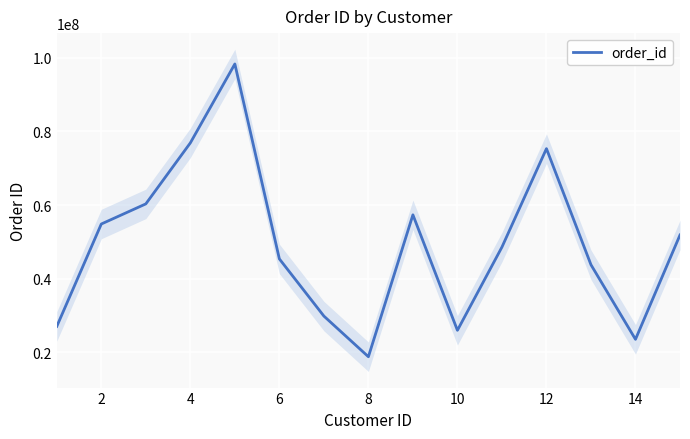

What is the maximum value for order_id?

98326750